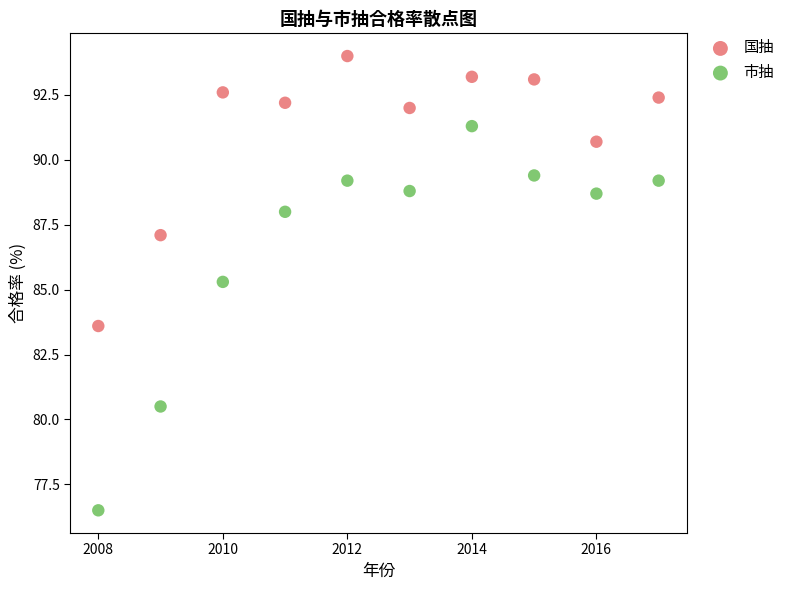

What are all the series names shown in the legend?

国抽, 市抽